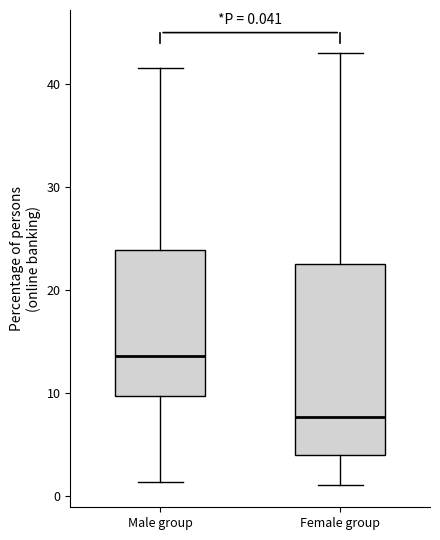

Comparing the boxes themselves (not the whiskers), which one is the tallest?

Female group